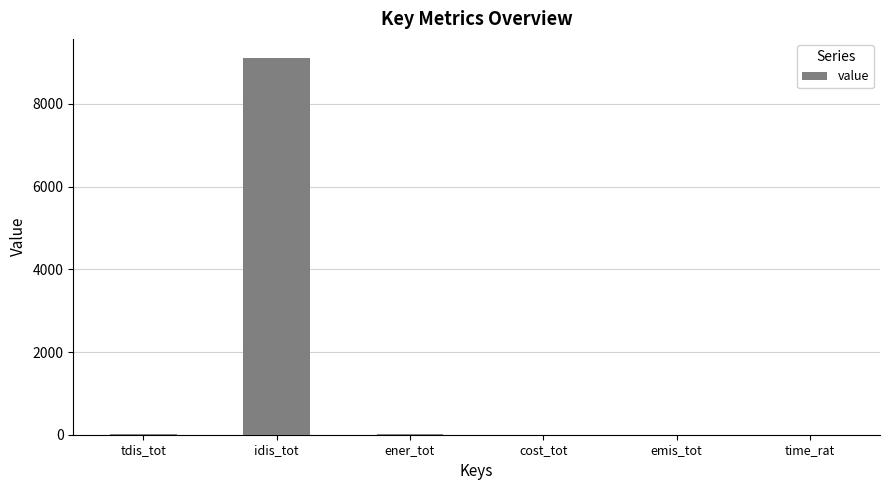

Where is the data nearest to the value 4557?

tdis_tot